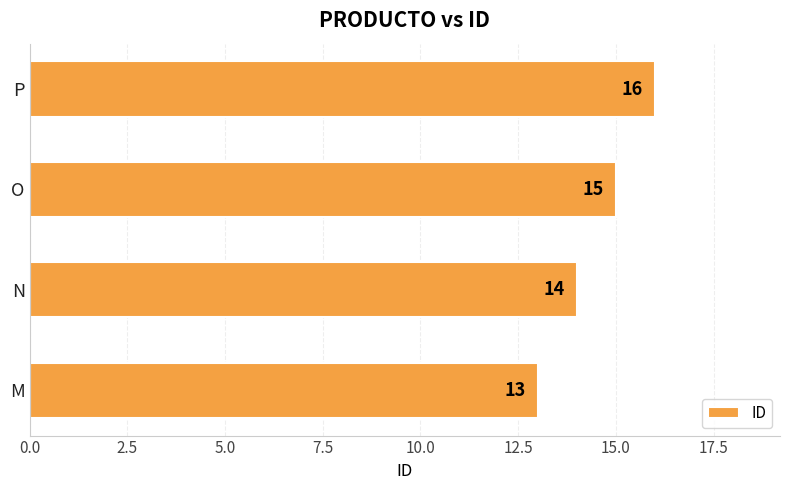

What is the change in value from N to P?

+2